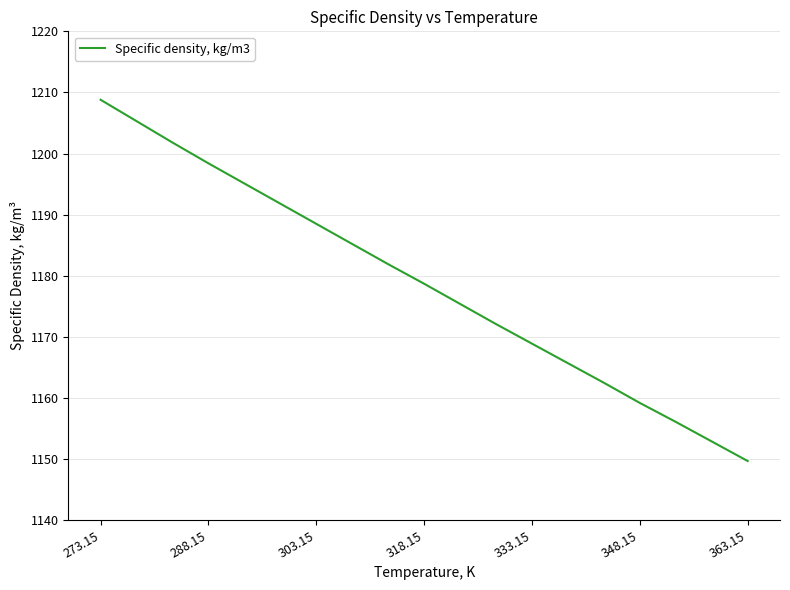

What is the difference between the second highest and second lowest values?

52.4